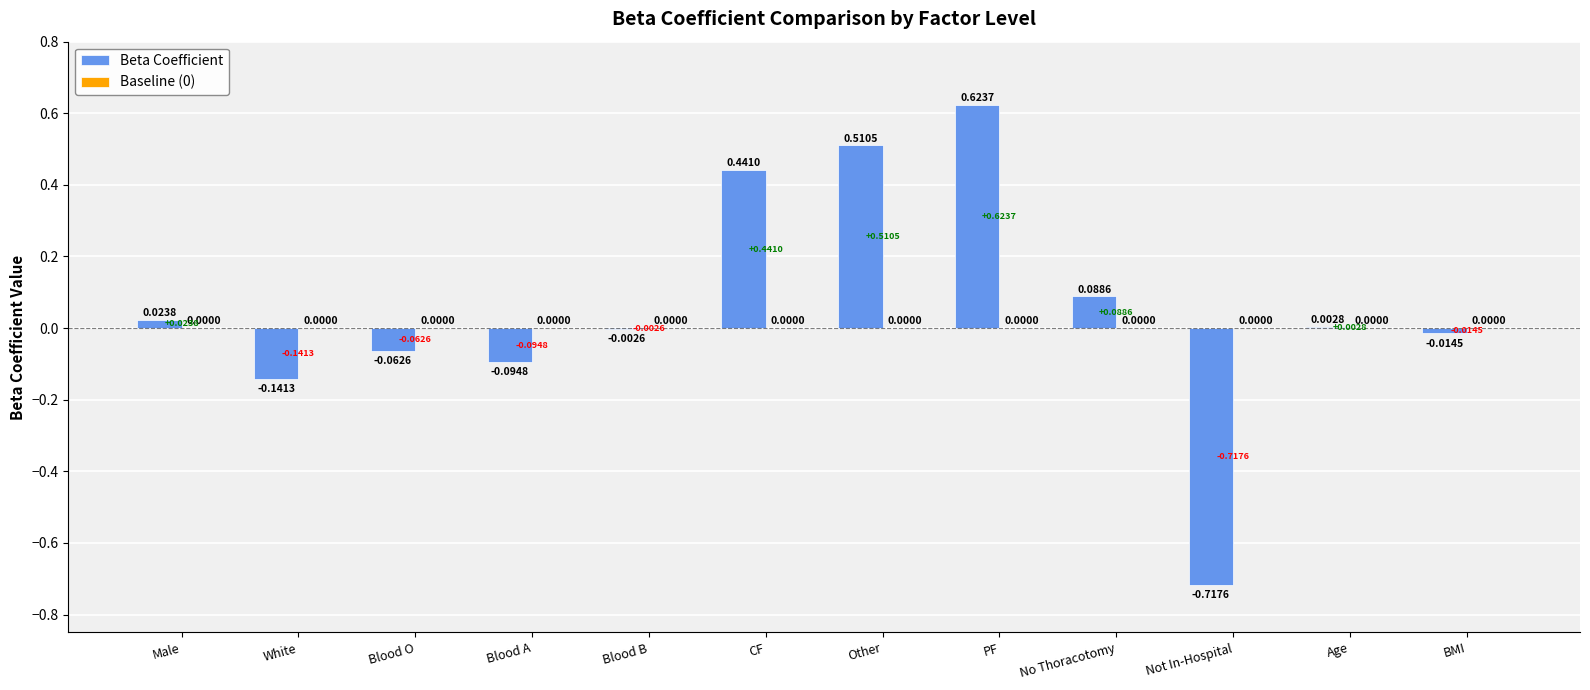

At which category does the chart reach its peak across all series?

PF